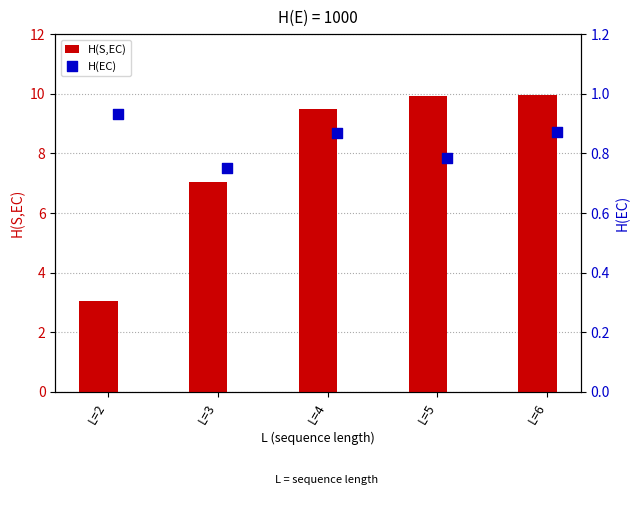

What is the average value of the H(S,EC) series?

7.9